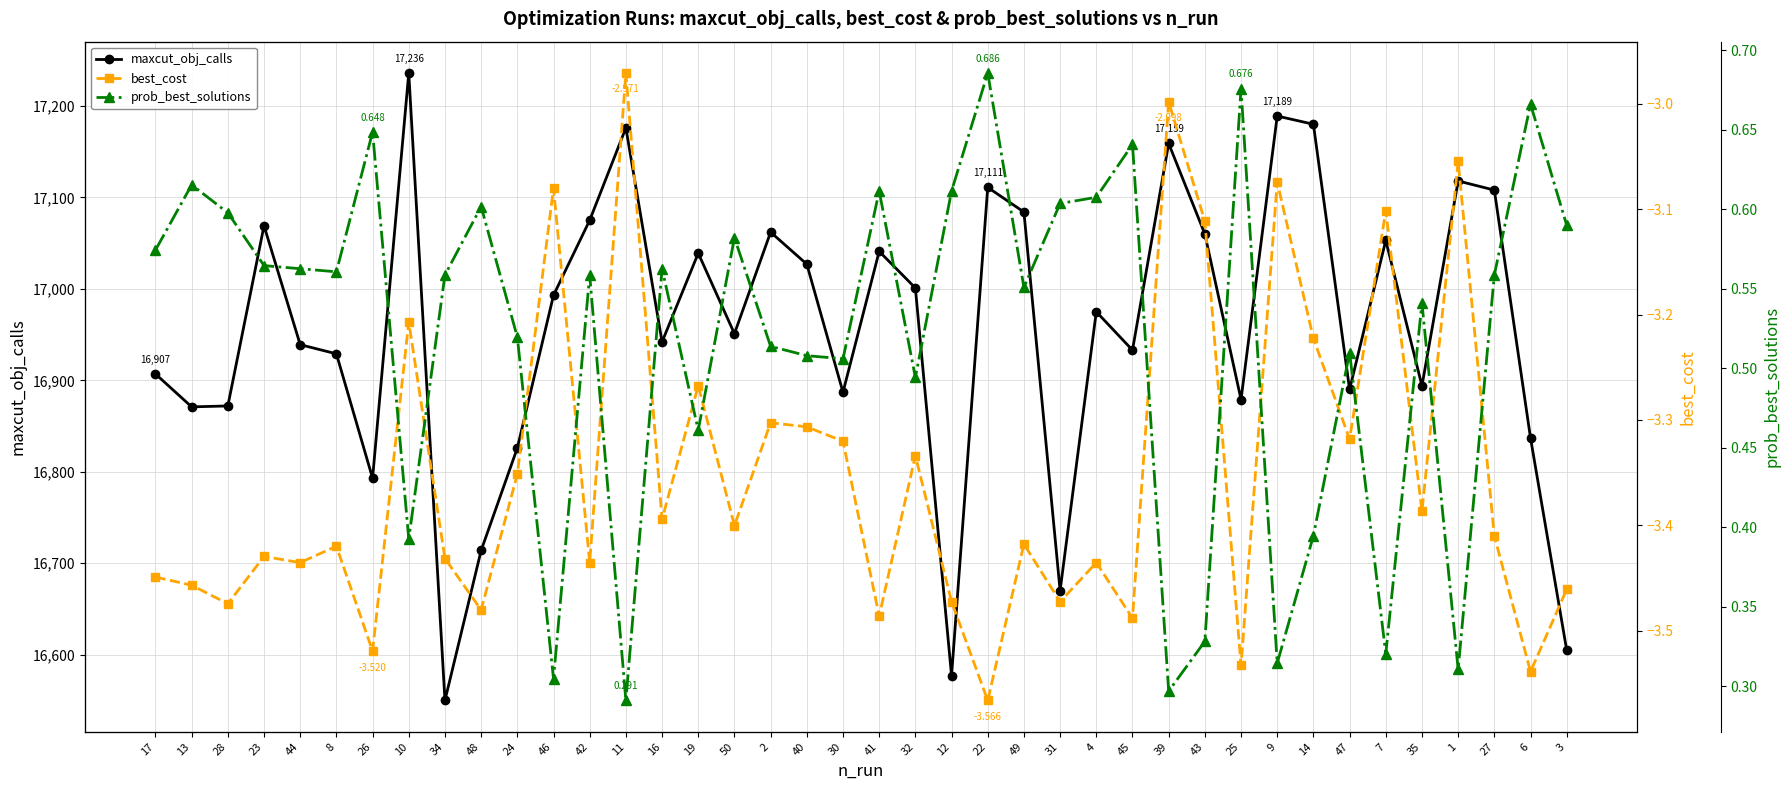

How many distinct data groups are displayed?

3